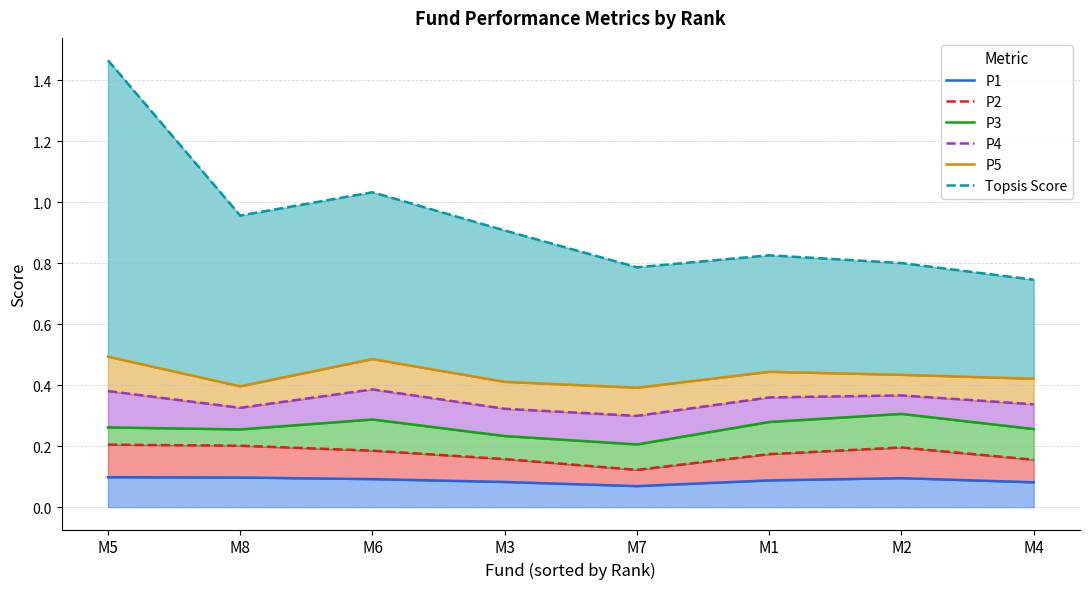

True or false: P4 and P3 cross at least once.

False